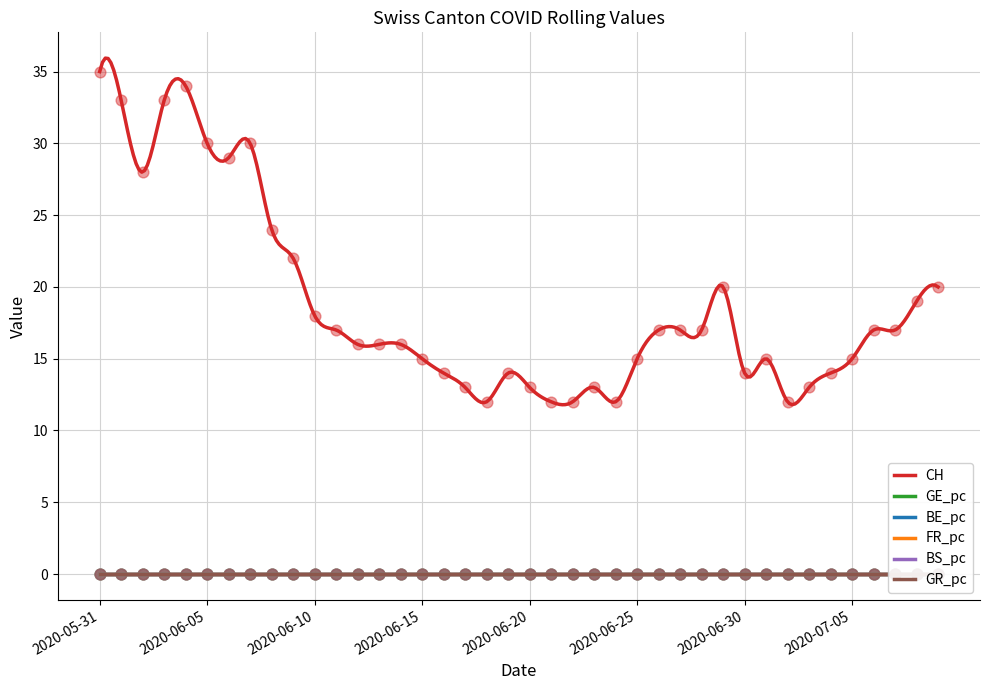

Is the value of CH at 2020-06-24 greater than the value of BE_pc at 2020-06-06?

Yes